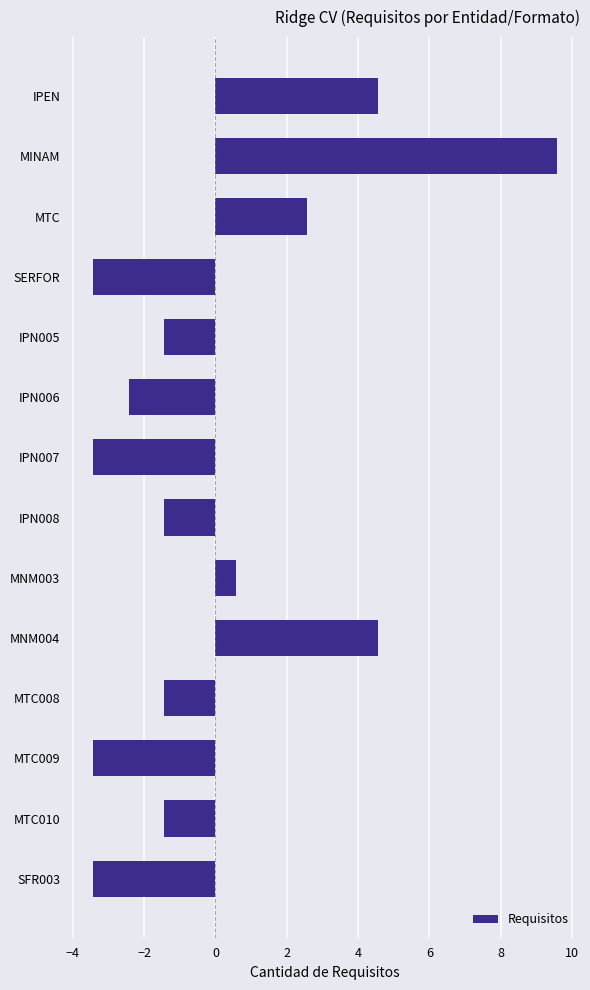

What is the maximum value shown in the chart?

9.6